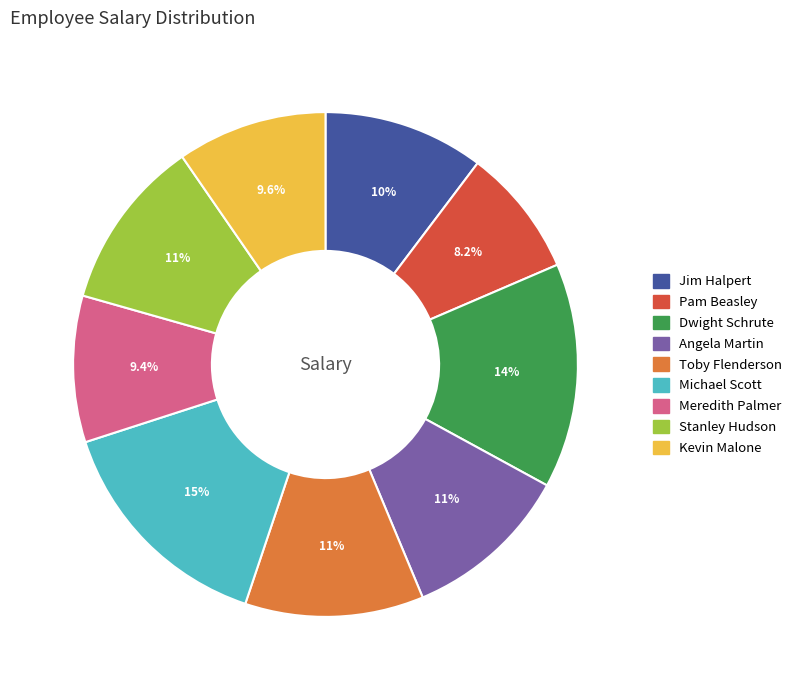

How many segments does this pie chart have?

9